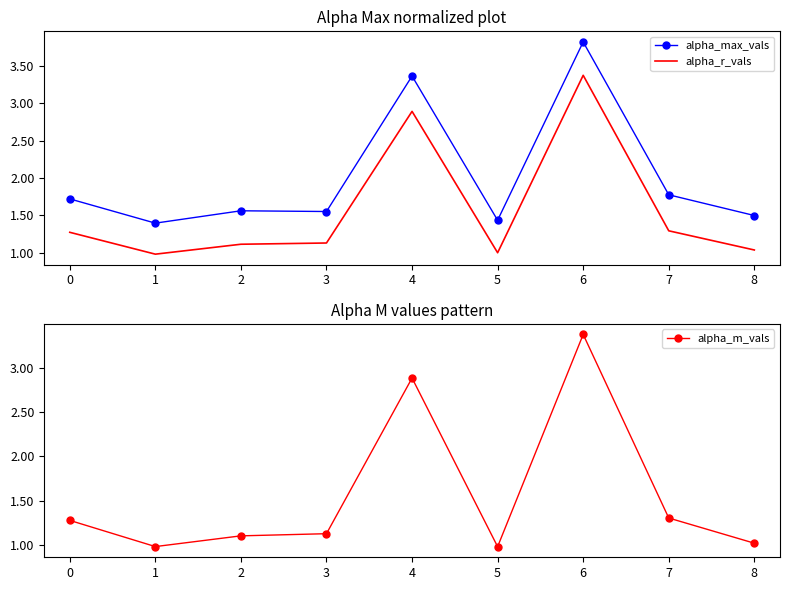

Which series has the largest total across all categories?

alpha_max_vals